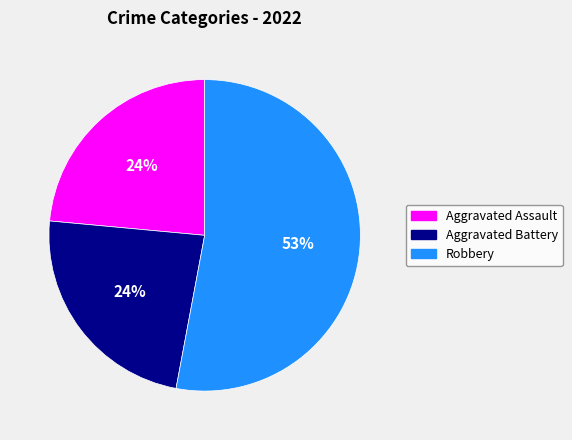

Does any single category account for the majority?

Yes